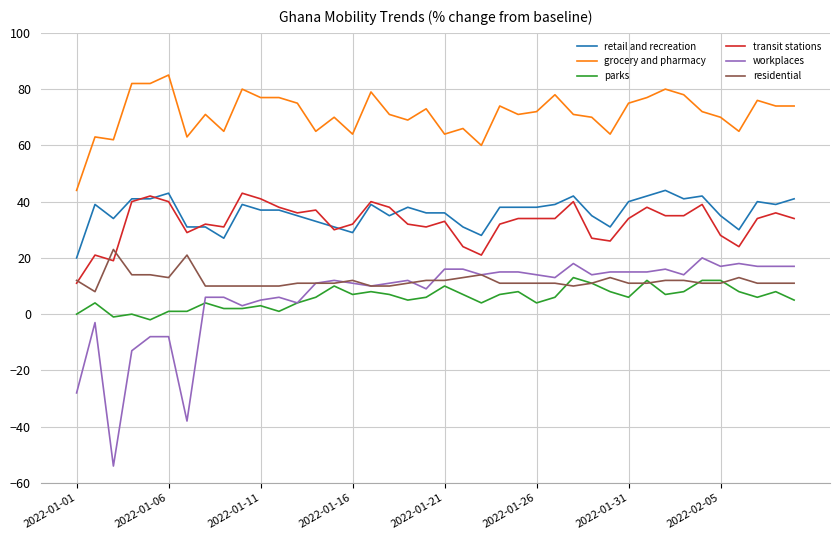

What is the sum of all grocery and pharmacy values?

2848